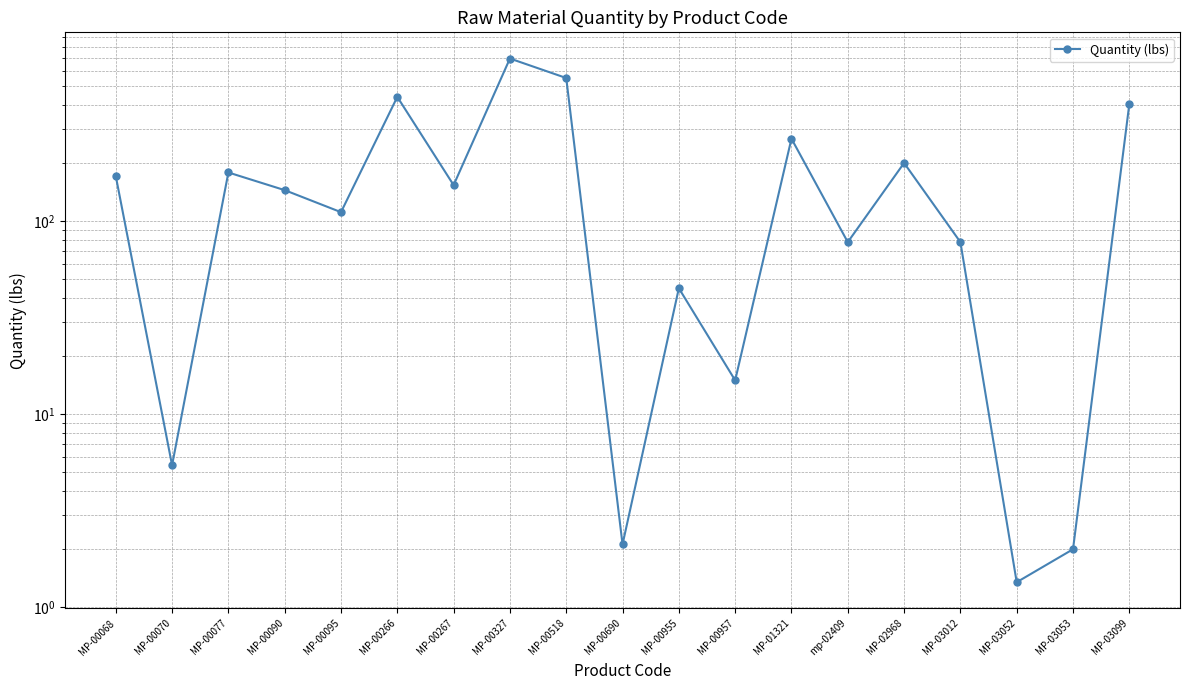

List the labels in order of value, smallest first.

MP-03052, MP-03053, MP-00690, MP-00070, MP-00957, MP-00955, mp-02409, MP-03012, MP-00095, MP-00090, MP-00267, MP-00068, MP-00077, MP-02968, MP-01321, MP-03099, MP-00266, MP-00518, MP-00327